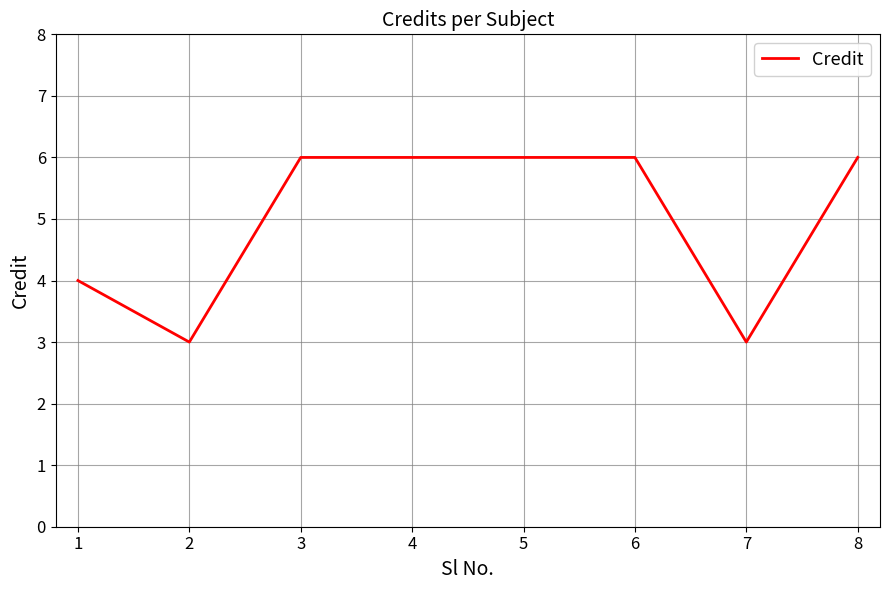

How many values are below 6?

3